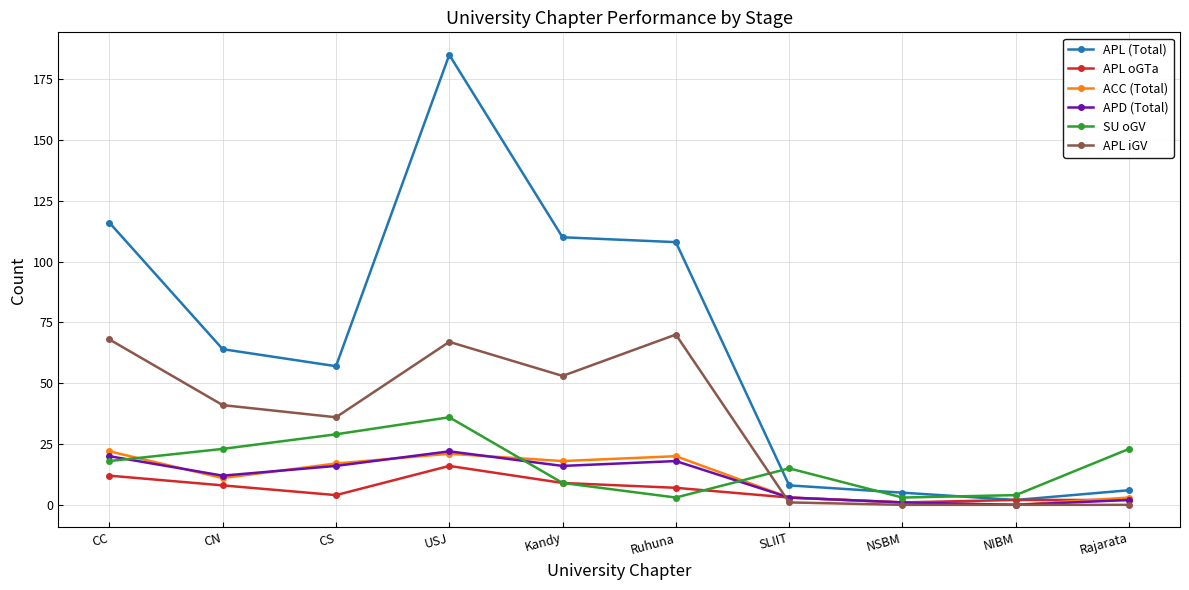

What is the value of the APL oGTa point at the 1st from the left?

12